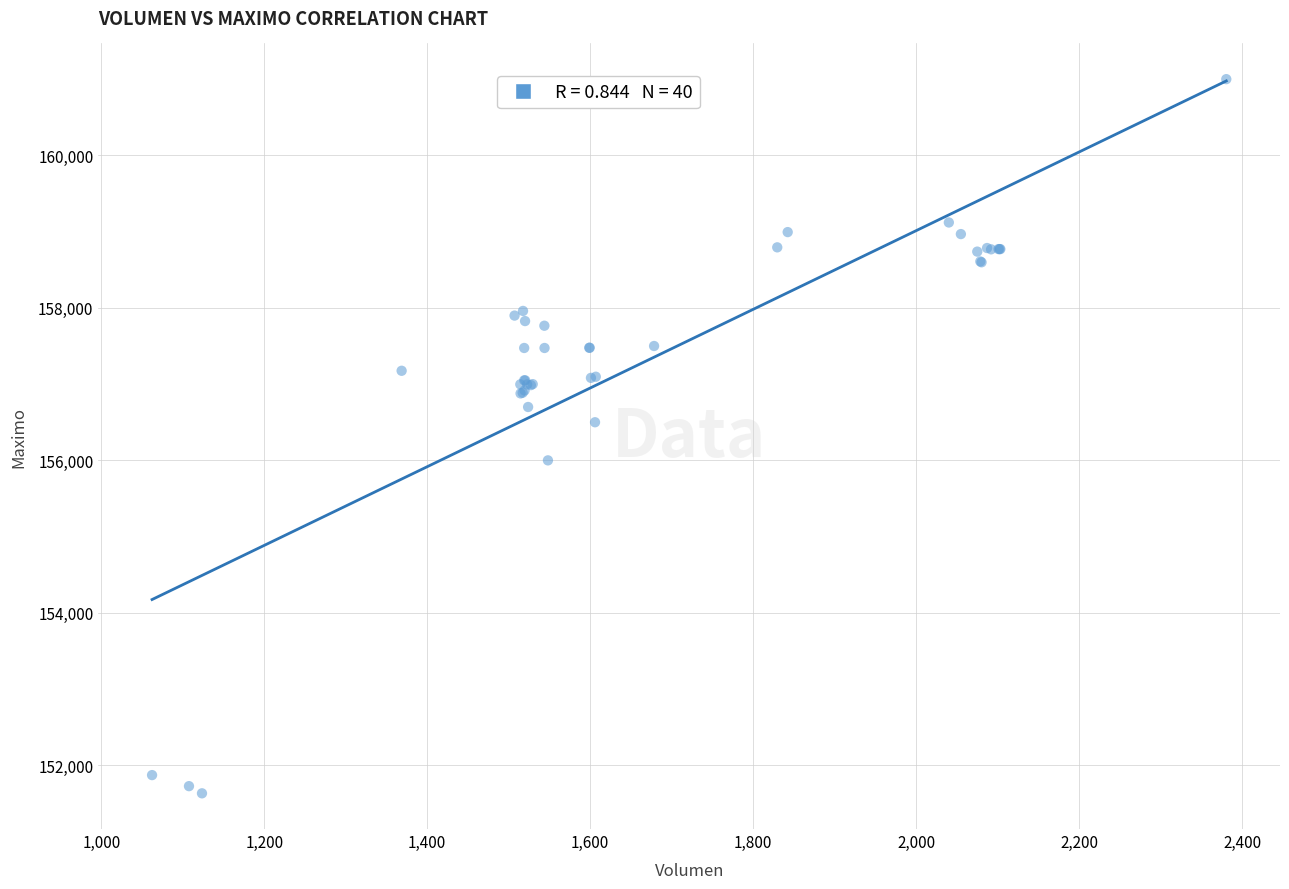

What Y value in the scatter plot is closest to 156316?

156500